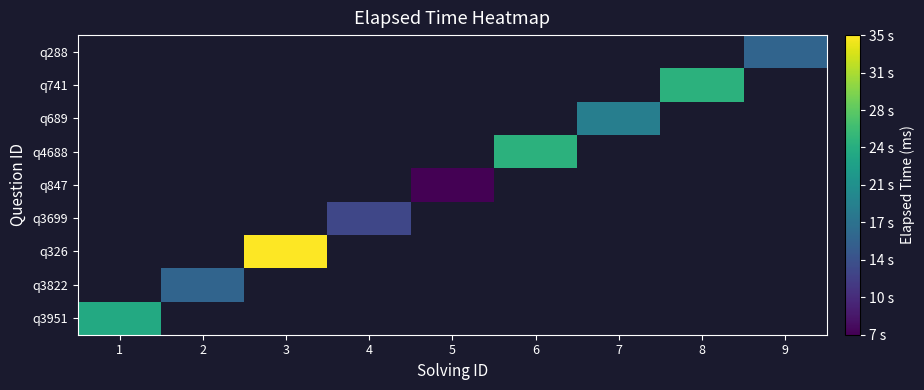

How many positive values does the q4688 series have?

1